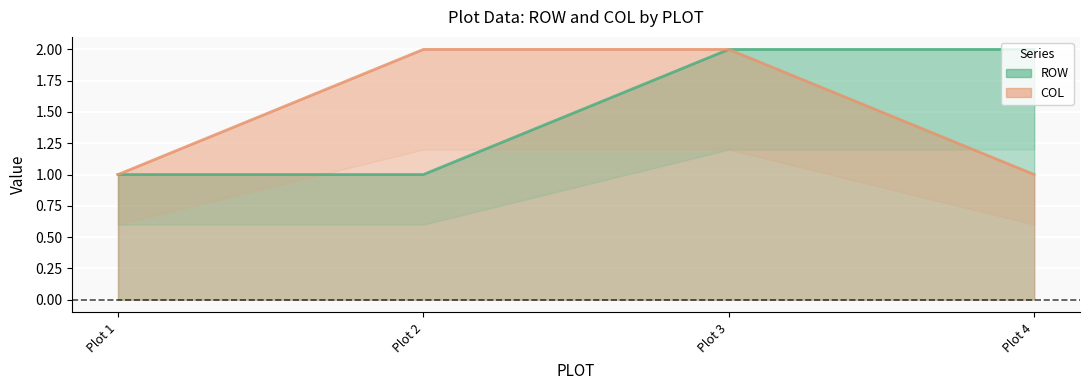

True or false: ROW and COL cross at least once.

False